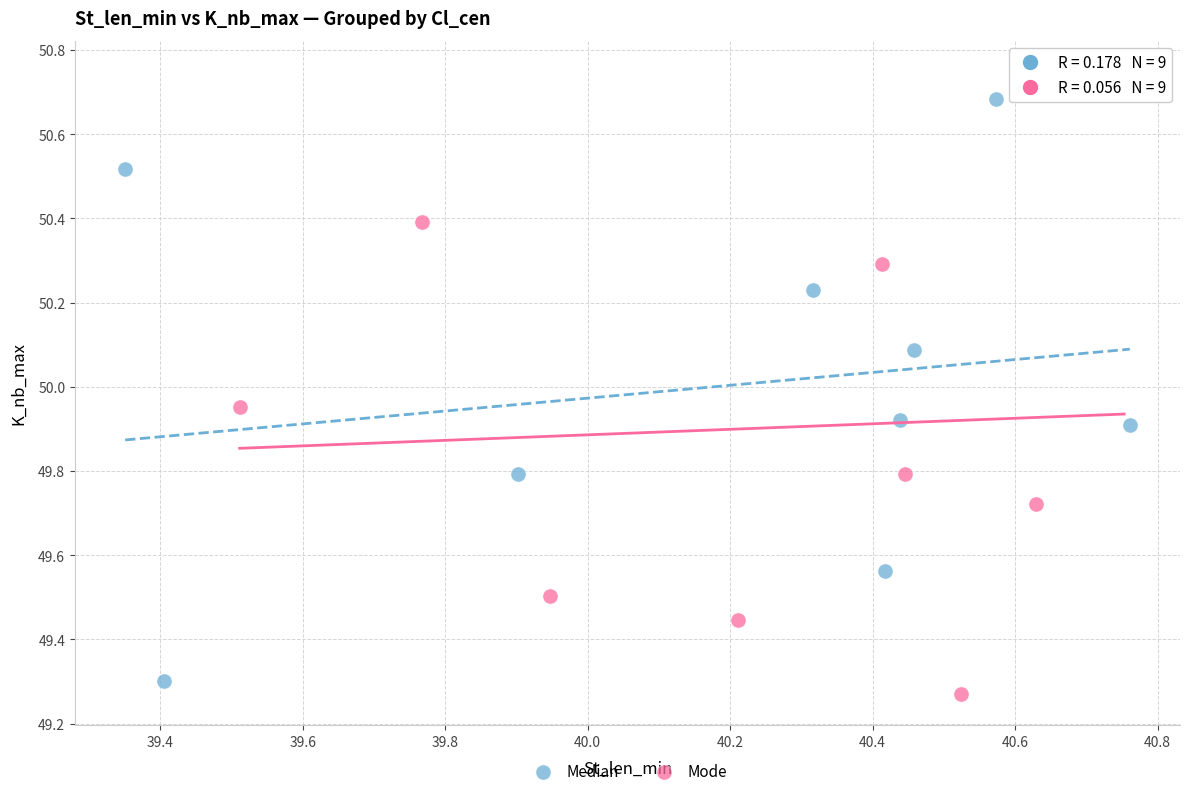

Which series contains the highest Y value?

Mode